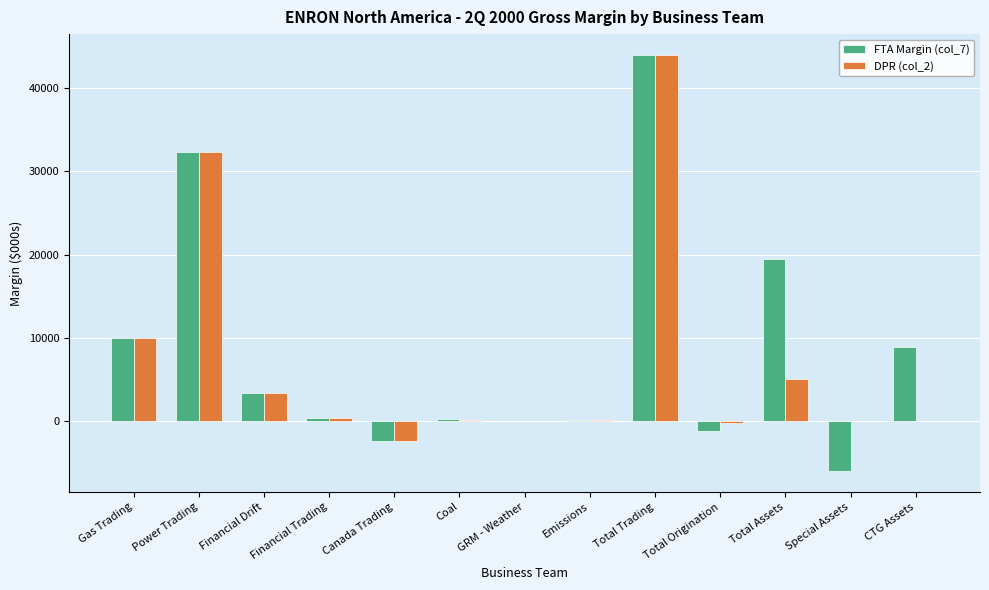

The value of FTA Margin (col_7) at Gas Trading is 16528. True or false?

False